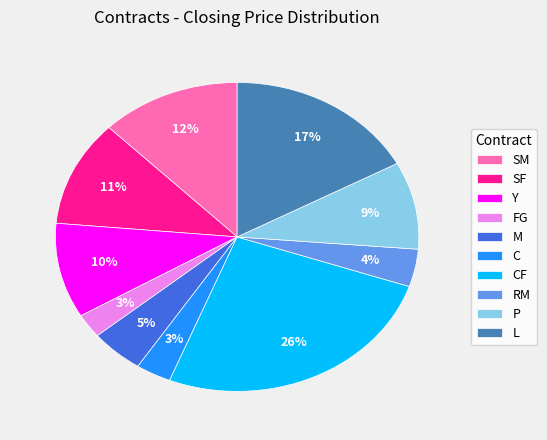

Which has a higher value, L or M?

L